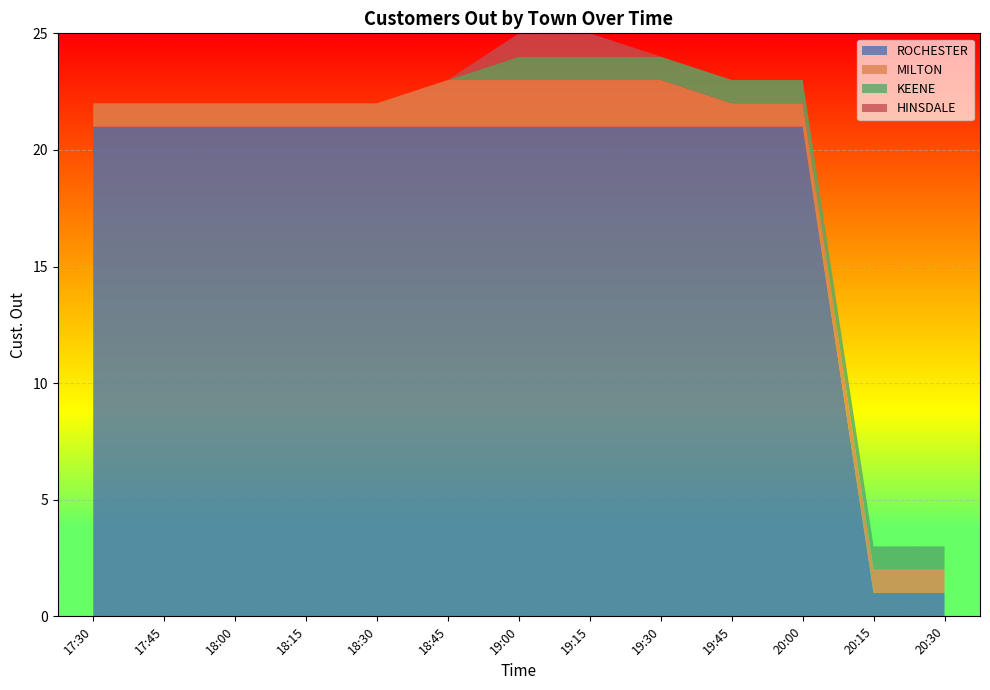

Reading left to right, extract all data points from this chart.

ROCHESTER: 21	21	21	21	21	21	21	21	21	21	21	1	1
MILTON: 1	1	1	1	1	2	2	2	2	1	1	1	1
KEENE: 0	0	0	0	0	0	1	1	1	1	1	1	1
HINSDALE: 0	0	0	0	0	0	1	1	0	0	0	0	0